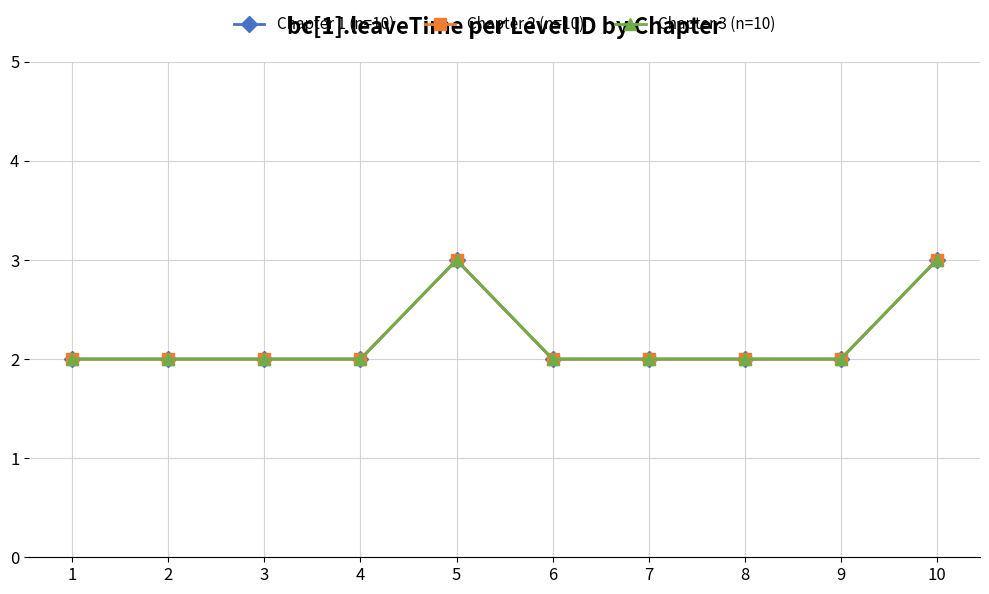

Does the chart have visible grid lines?

Yes